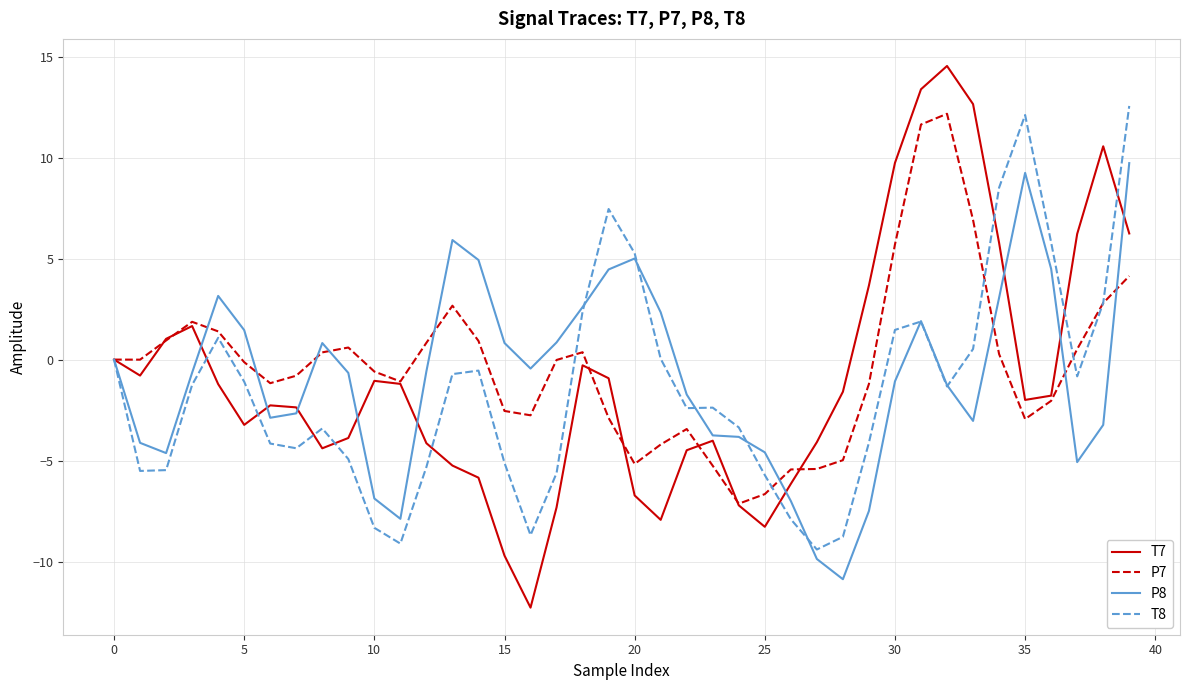

What is the average value of the P7 series?

-0.3